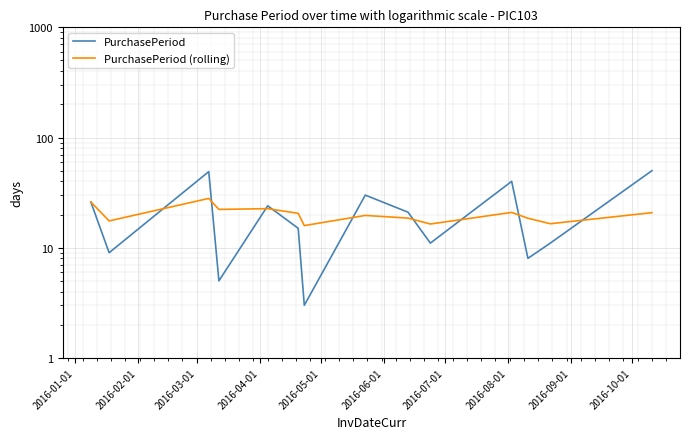

True or false: PurchasePeriod (rolling) and PurchasePeriod cross at least once.

True